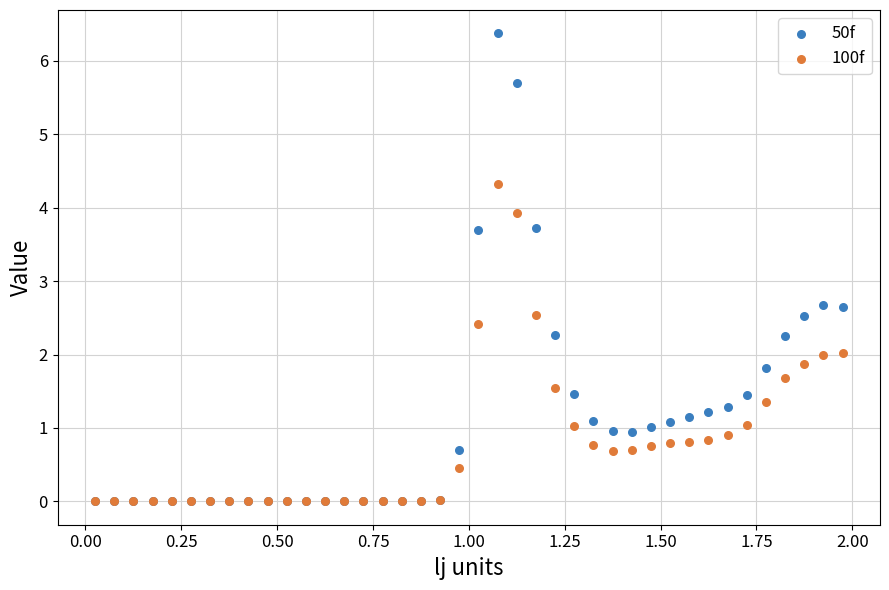

What are all the series names shown in the legend?

50f, 100f